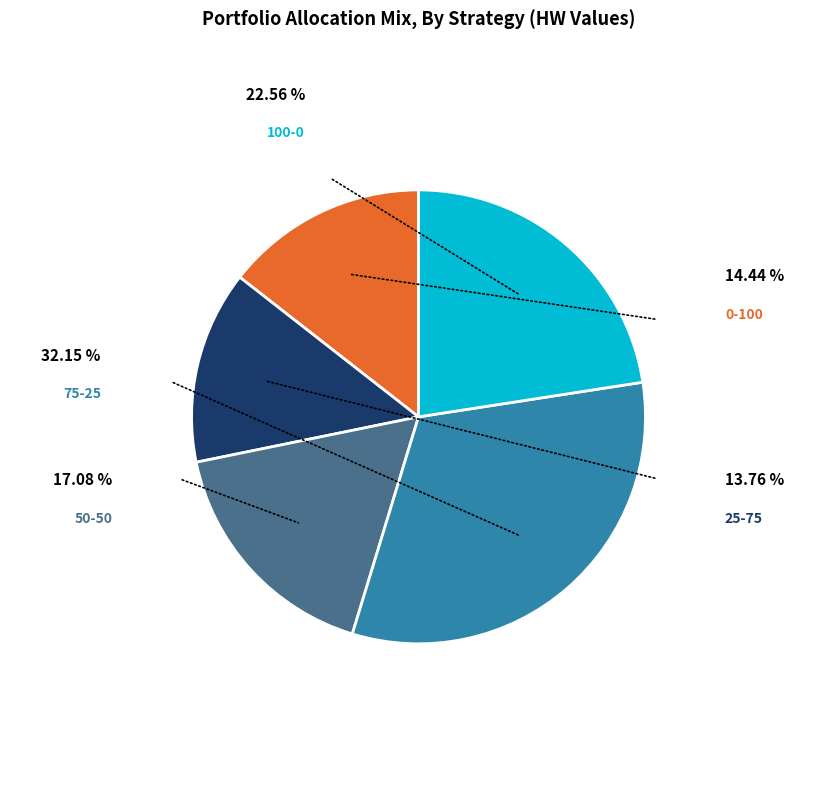

Does any single category account for the majority?

No